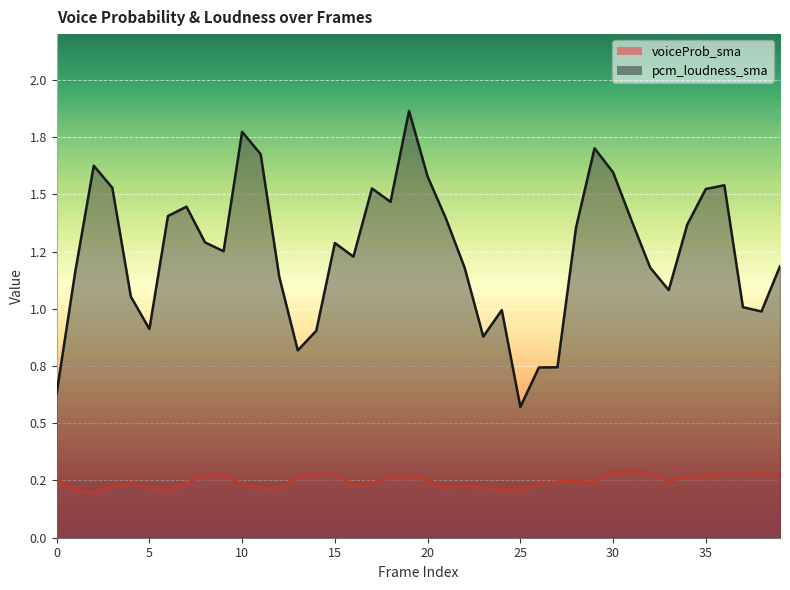

What are all the series names shown in the legend?

voiceProb_sma, pcm_loudness_sma